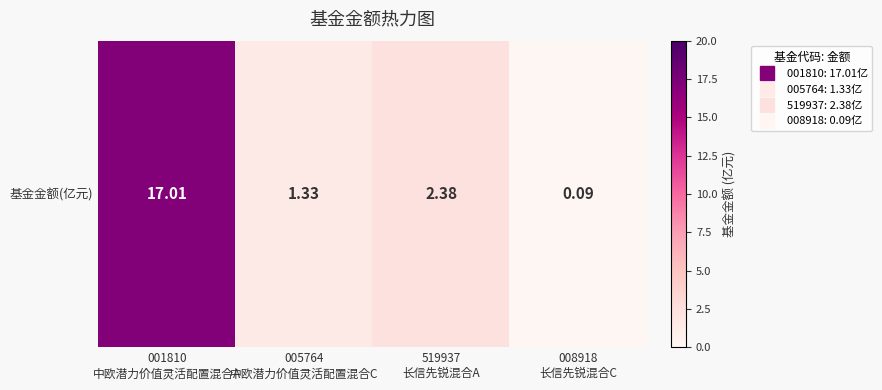

List the labels in order of value, smallest first.

008918
长信先锐混合C, 005764
中欧潜力价值灵活配置混合C, 519937
长信先锐混合A, 001810
中欧潜力价值灵活配置混合A